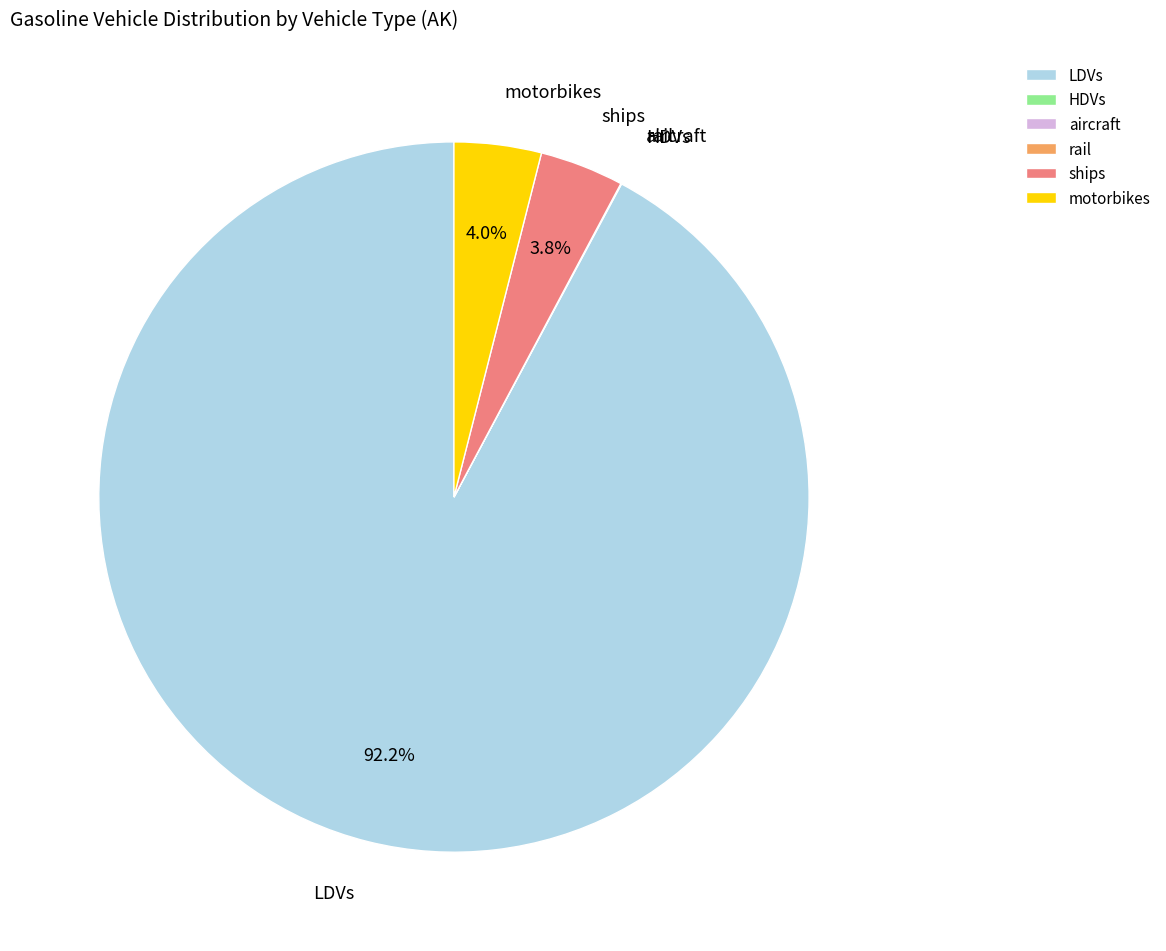

What is the largest slice in the pie chart?

LDVs